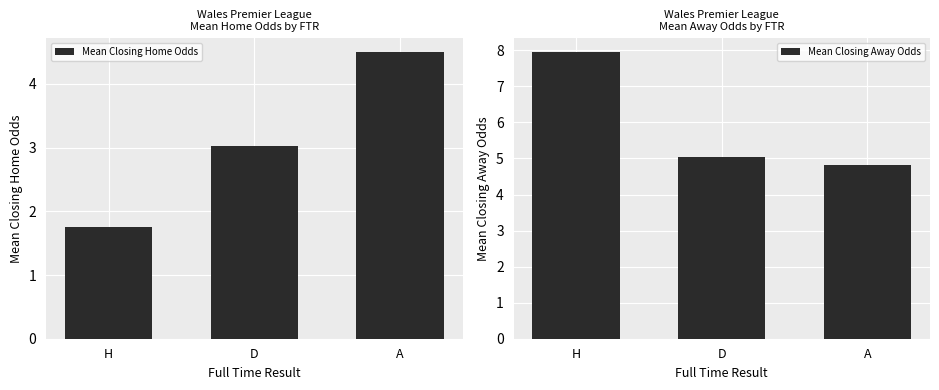

What is the total value across all series at D?

8.1